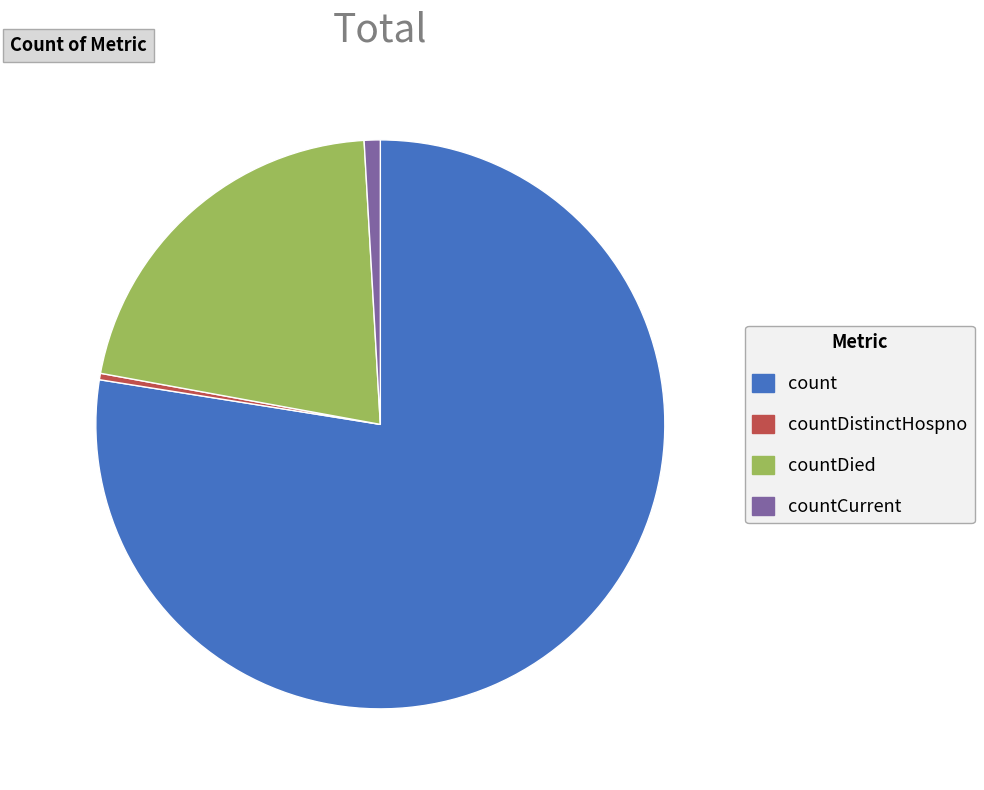

Which category accounts for the majority?

count